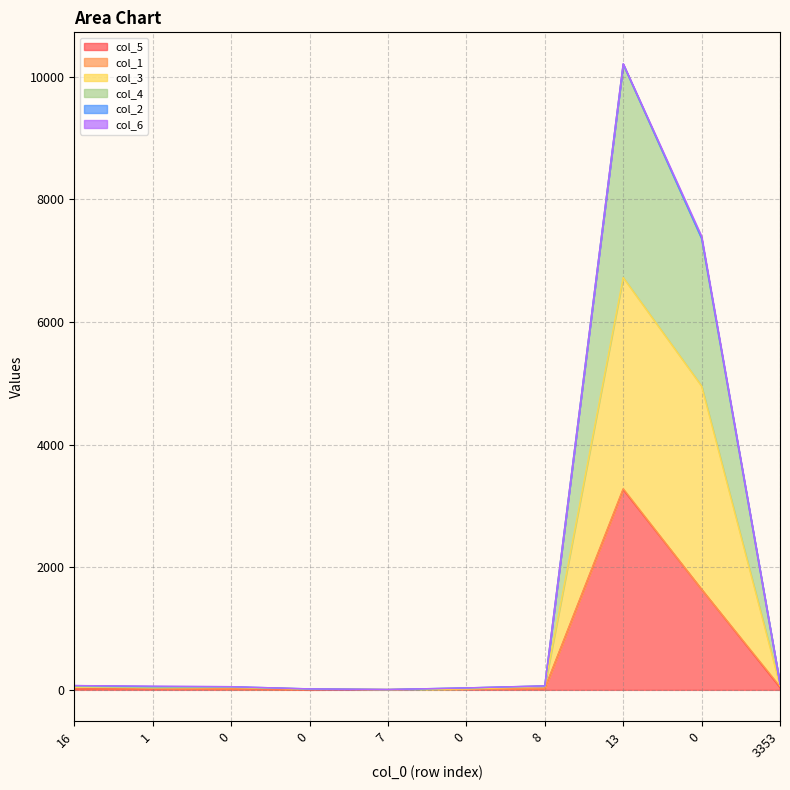

How many data points does each series have?

10